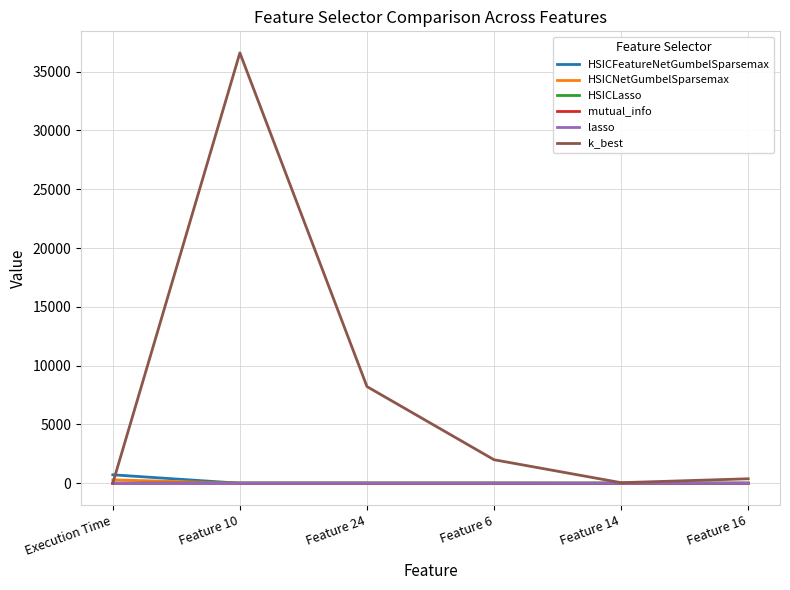

Which series has the largest total across all categories?

k_best